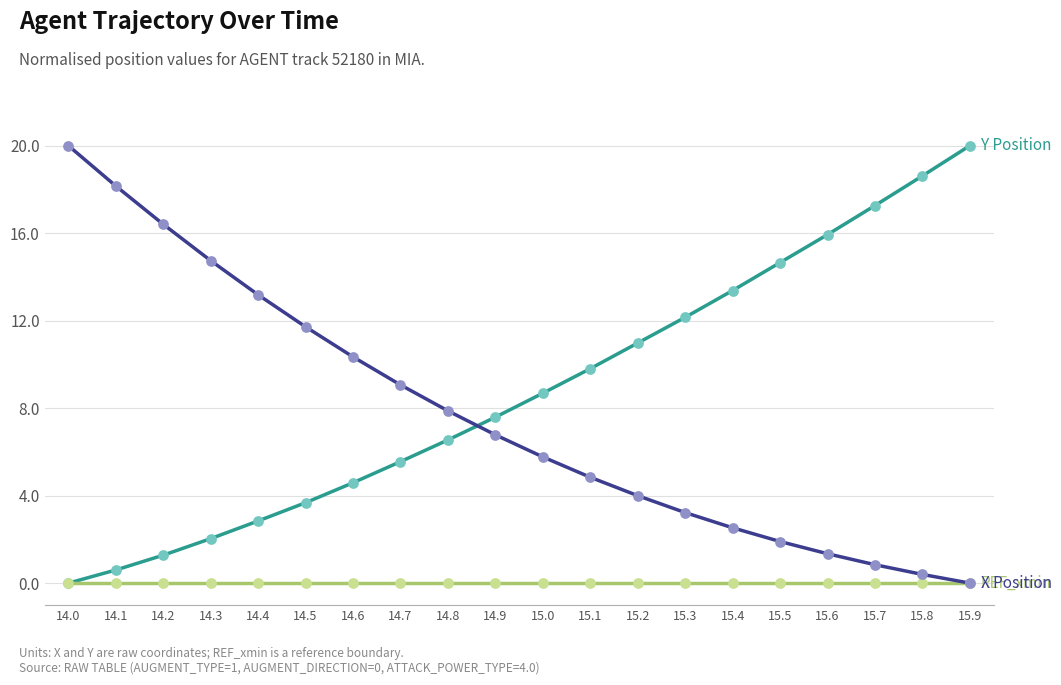

What is the total value across all series at 14.0?

20.0